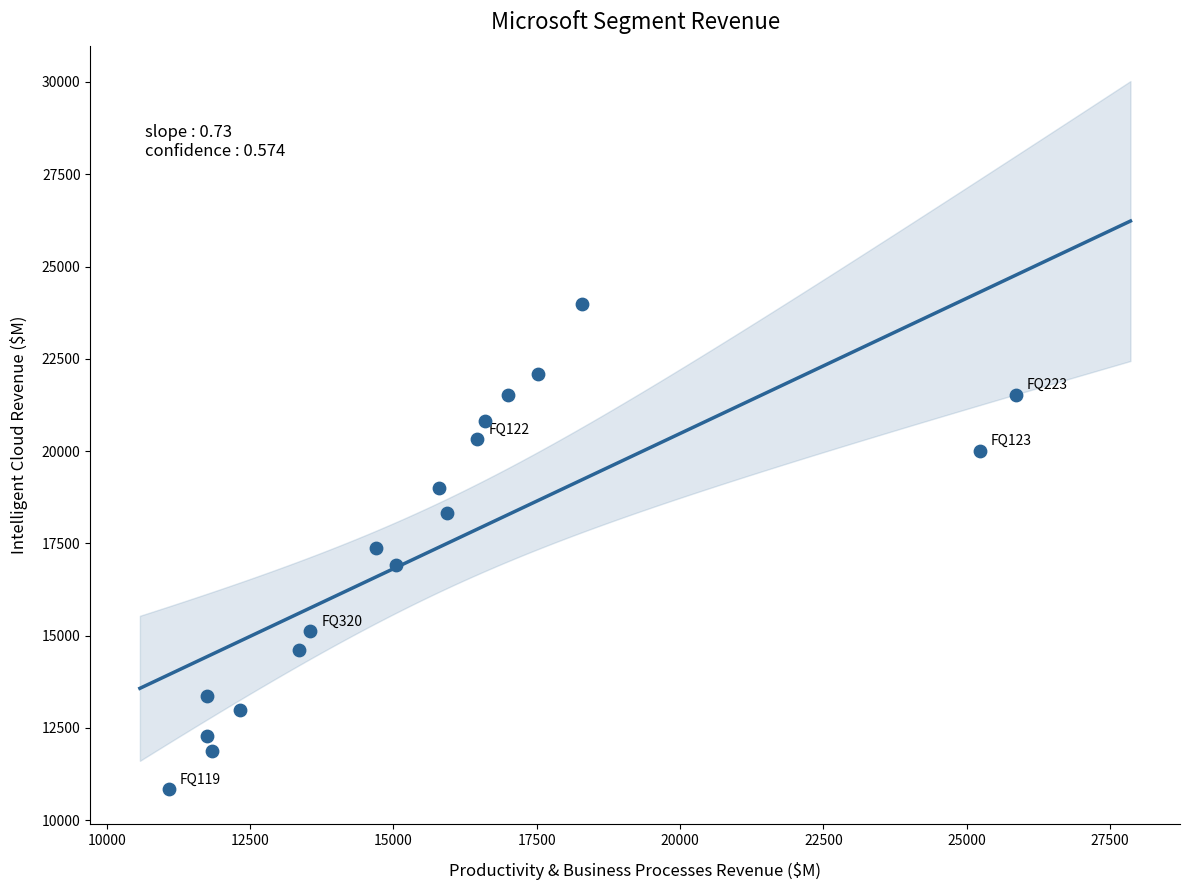

What is the range of X values (max minus min)?

14777